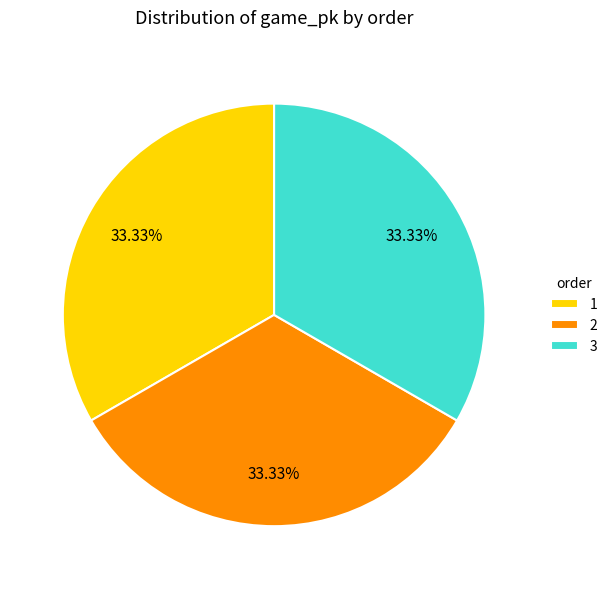

To the nearest percent, what is the average slice percentage?

33%